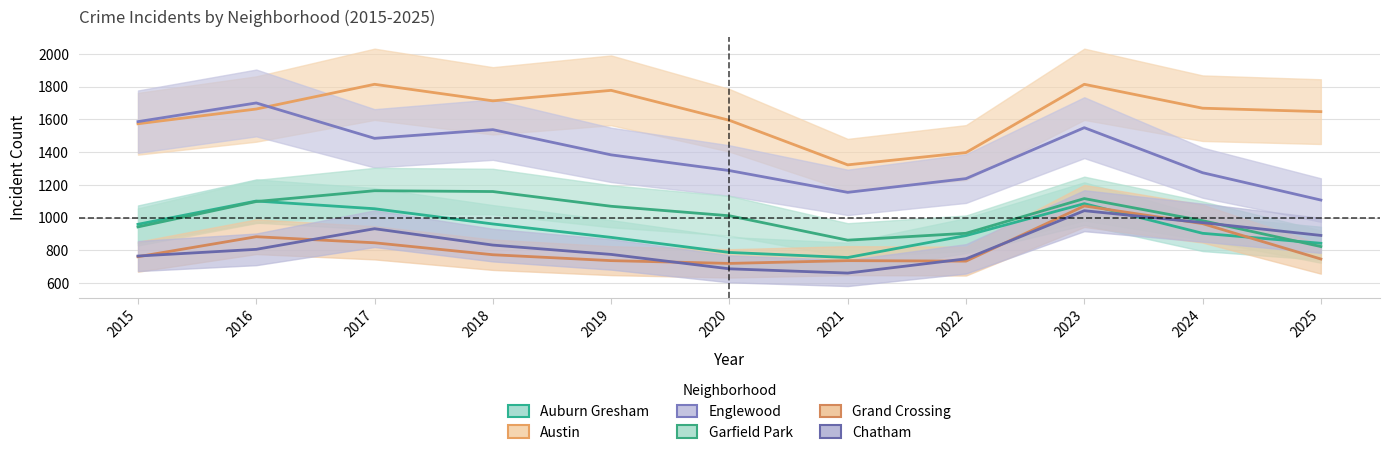

Does the chart have visible grid lines?

Yes